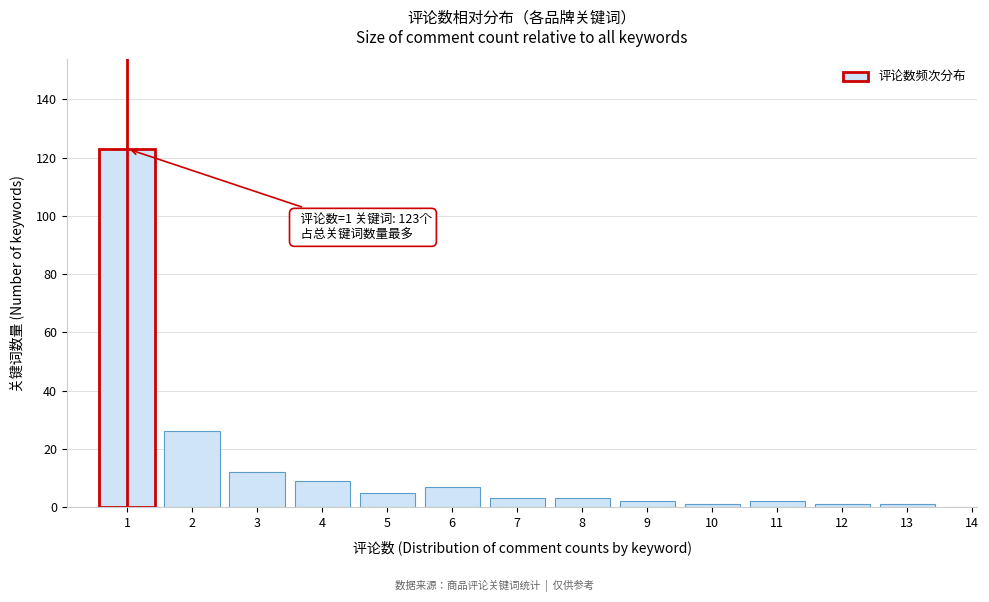

Reading left to right, what are all the values shown in this chart?

1=123	2=26	3=12	4=9	5=5	6=7	7=3	8=3	9=2	10=1	11=2	12=1	13=1	14=0